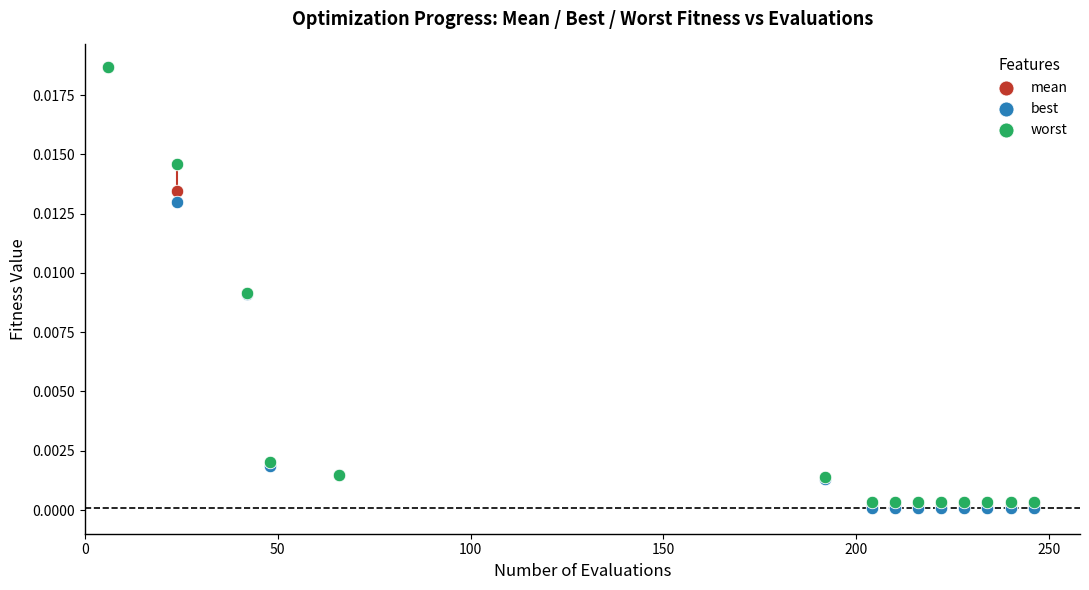

What are all the series names shown in the legend?

mean, best, worst